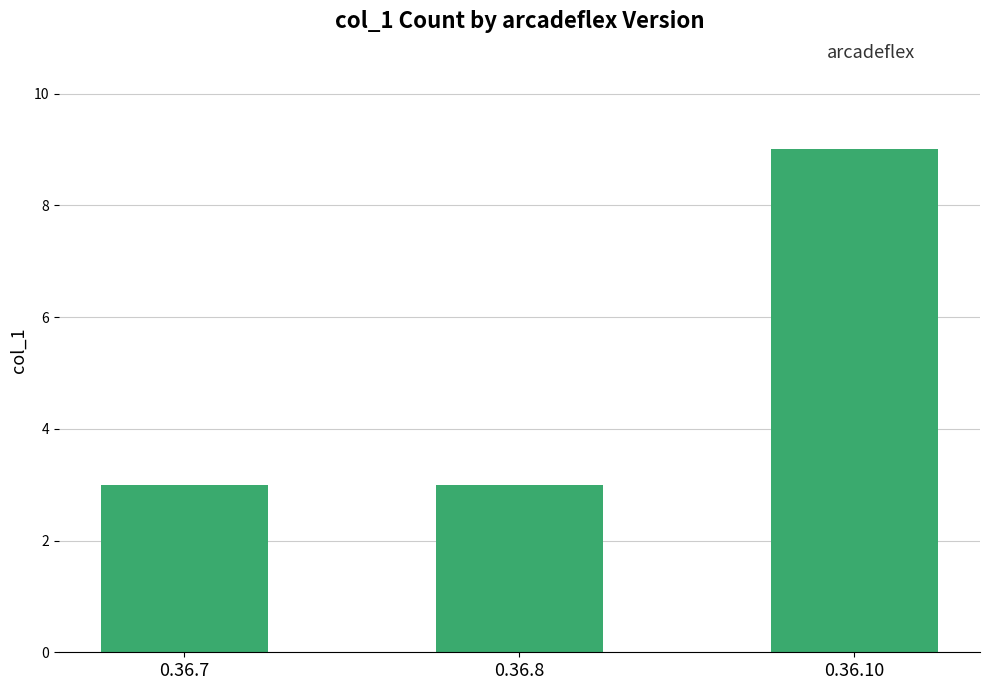

Approximately how many times larger is the value at 0.36.10 compared to 0.36.8?

3.0